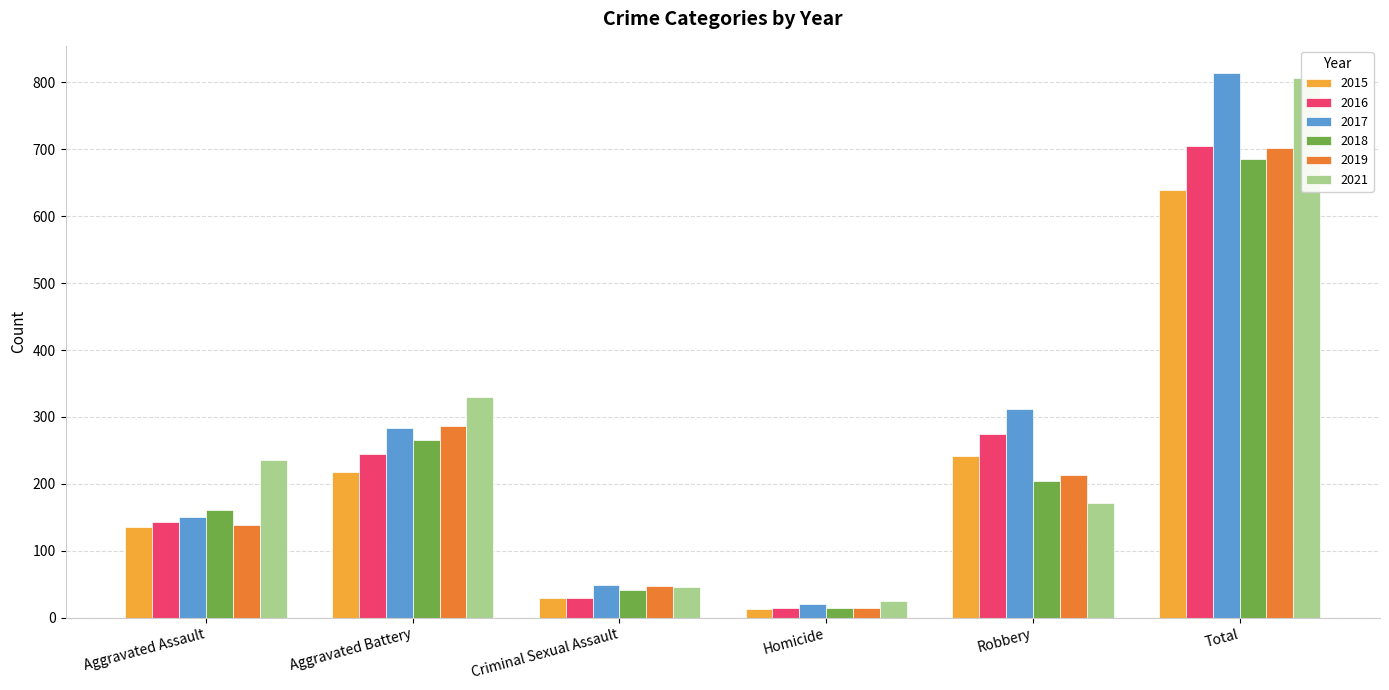

How many bars are there in total?

36